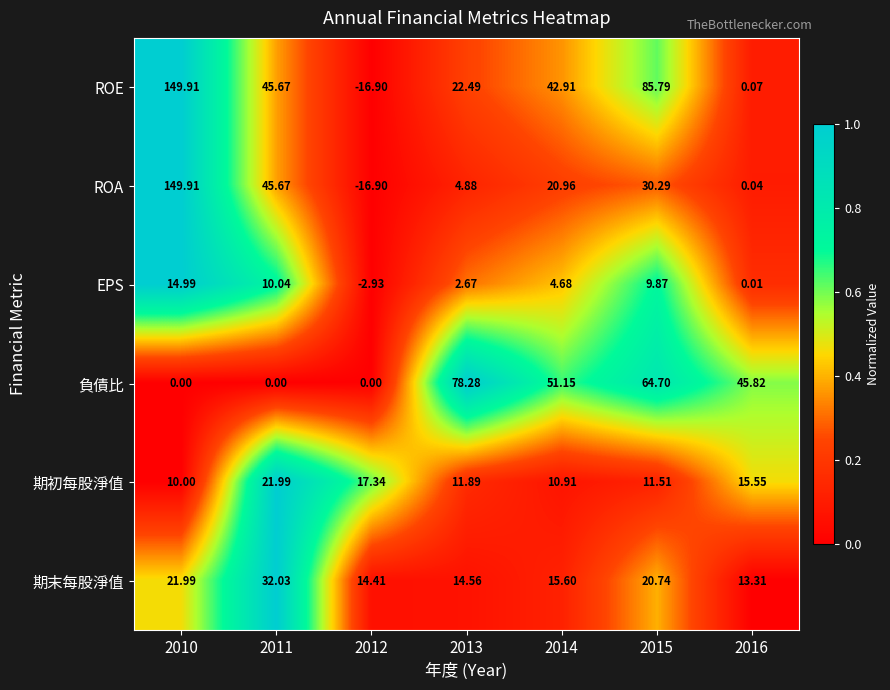

At which category is the sum across all series the highest?

2010